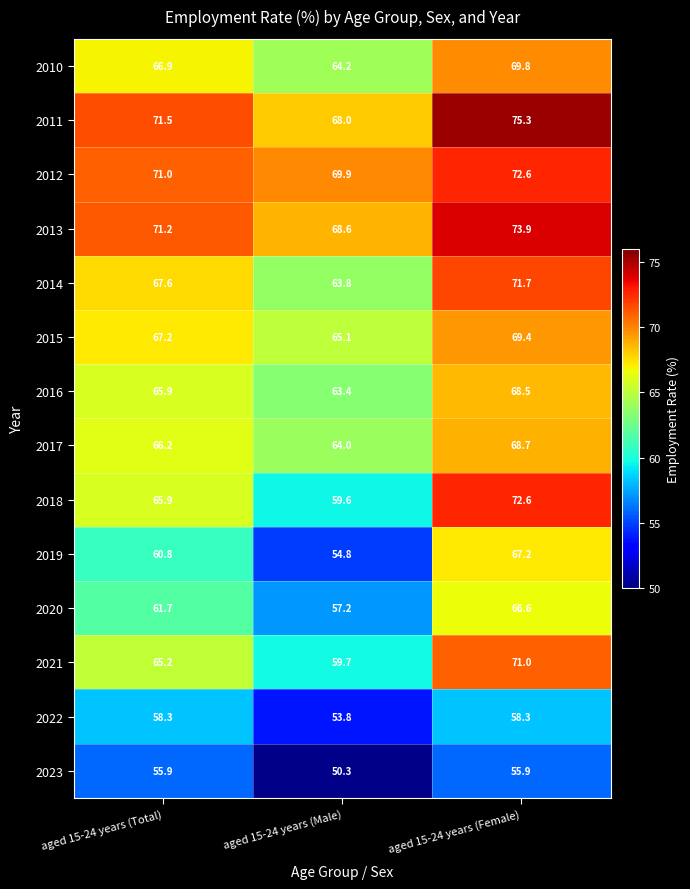

At which category is the sum across all series the highest?

aged 15-24 years (Female)